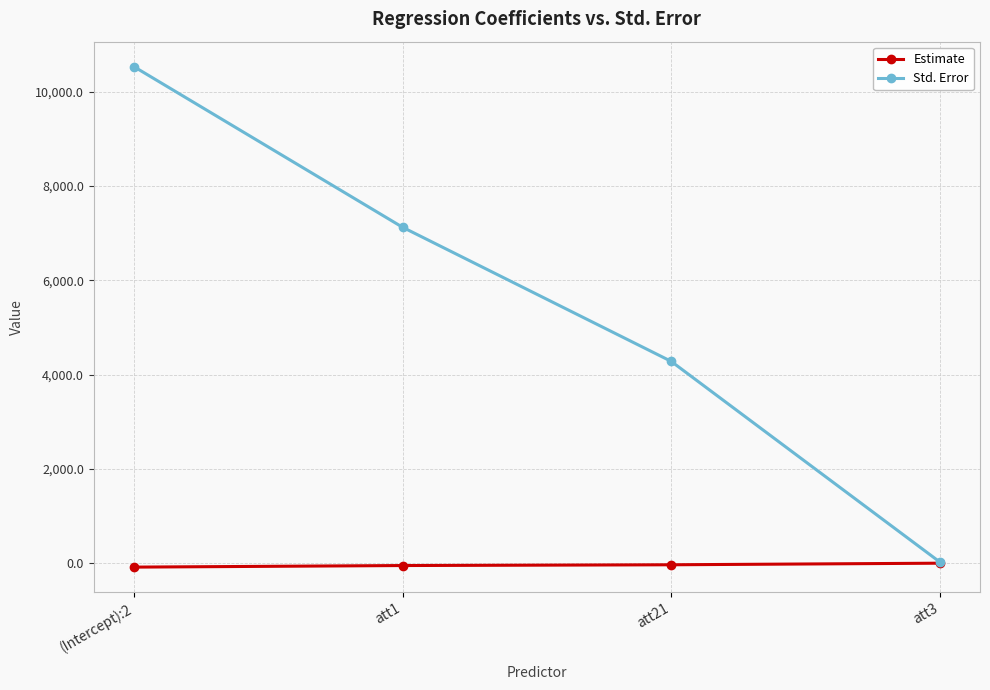

List the series in order of their peak value, lowest first.

Estimate, Std. Error